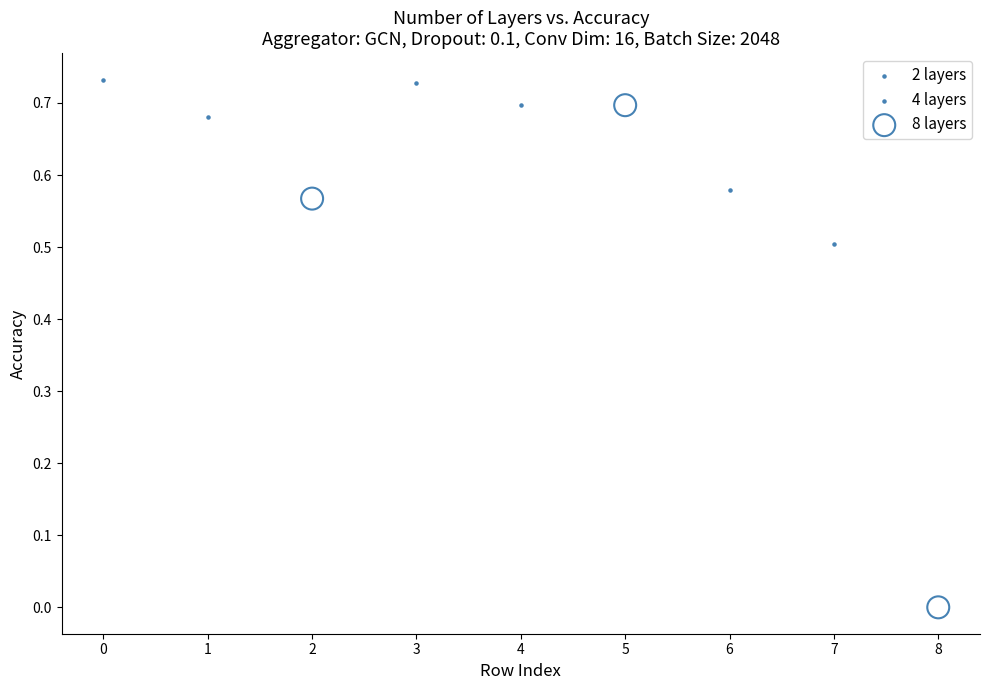

Which series reaches the minimum Y coordinate?

8 layers